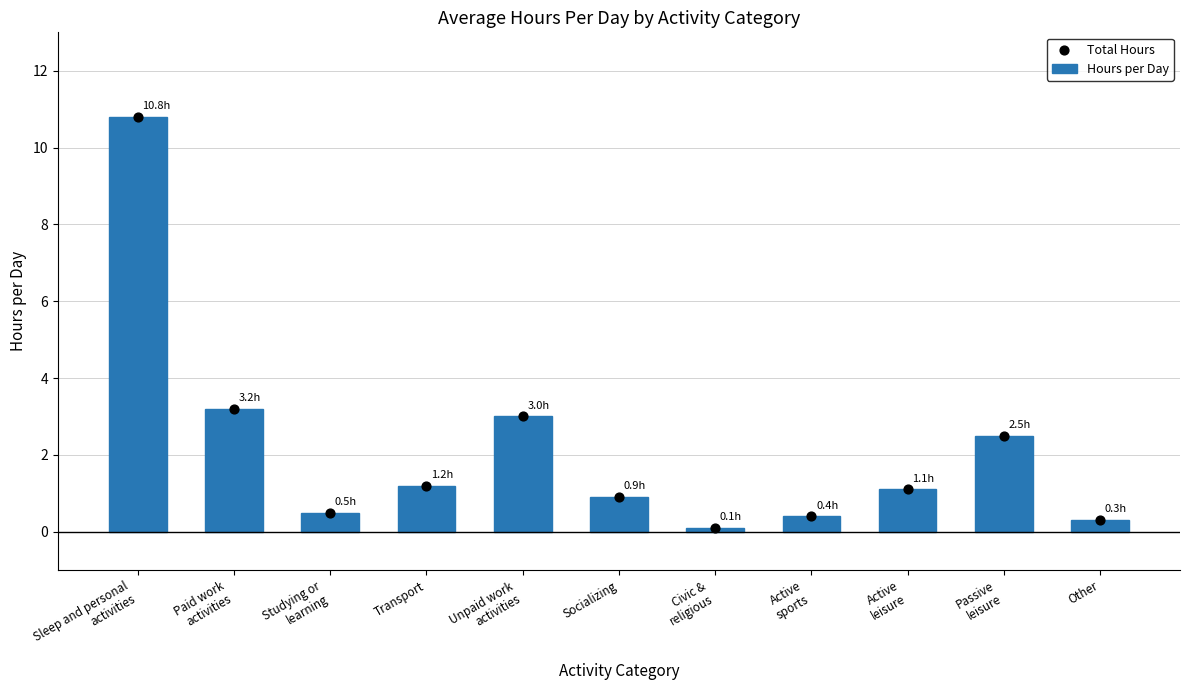

What are all the series names shown in the legend?

Hours per Day, Total Hours